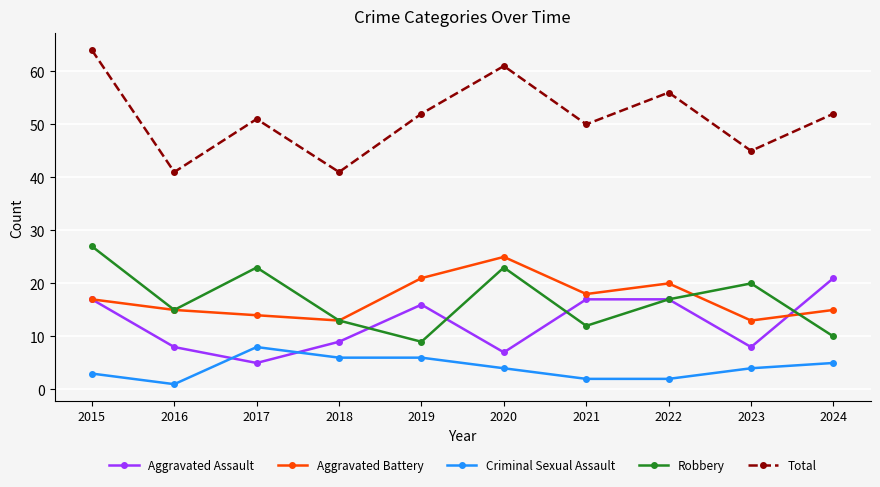

How many lines are shown in the chart?

5